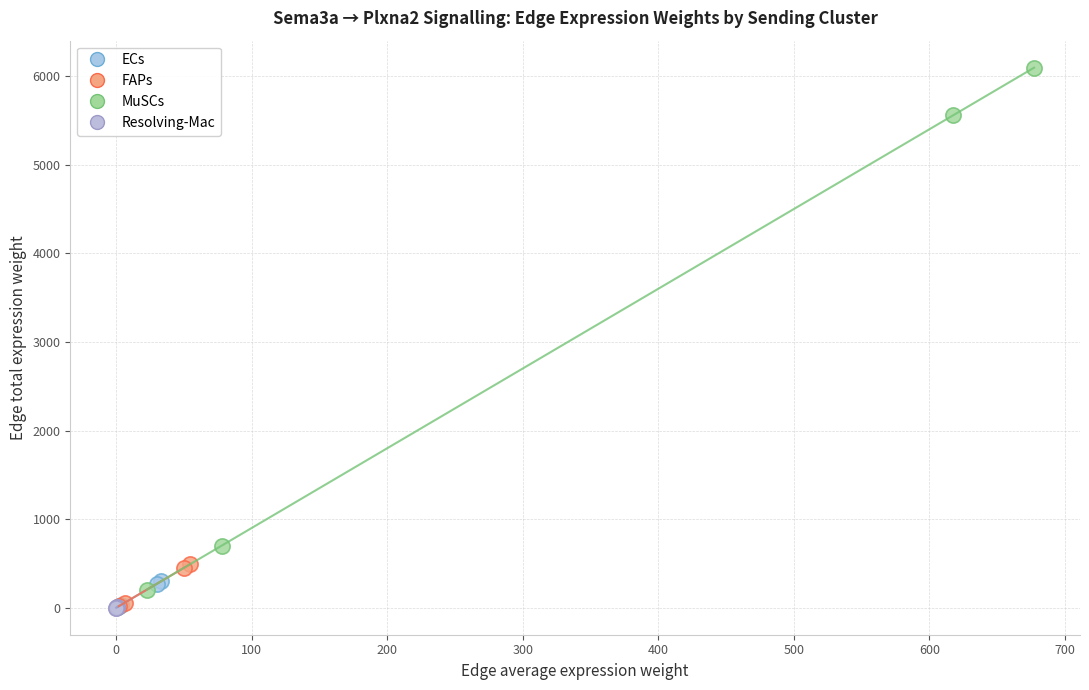

Which series reaches the maximum Y coordinate?

MuSCs